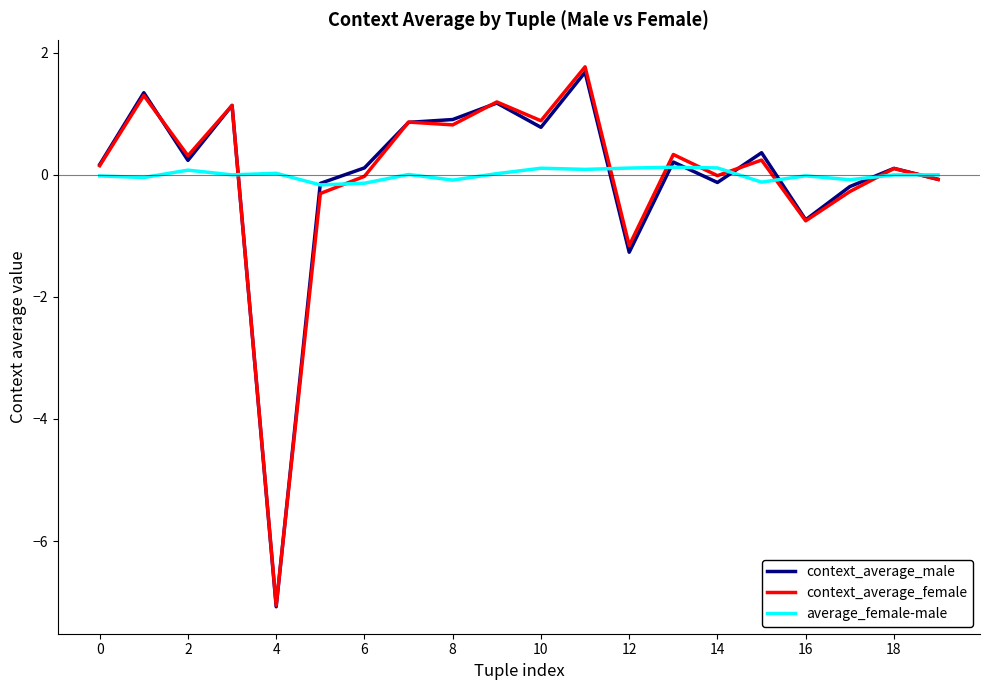

Which series has the widest spread of values?

context_average_female